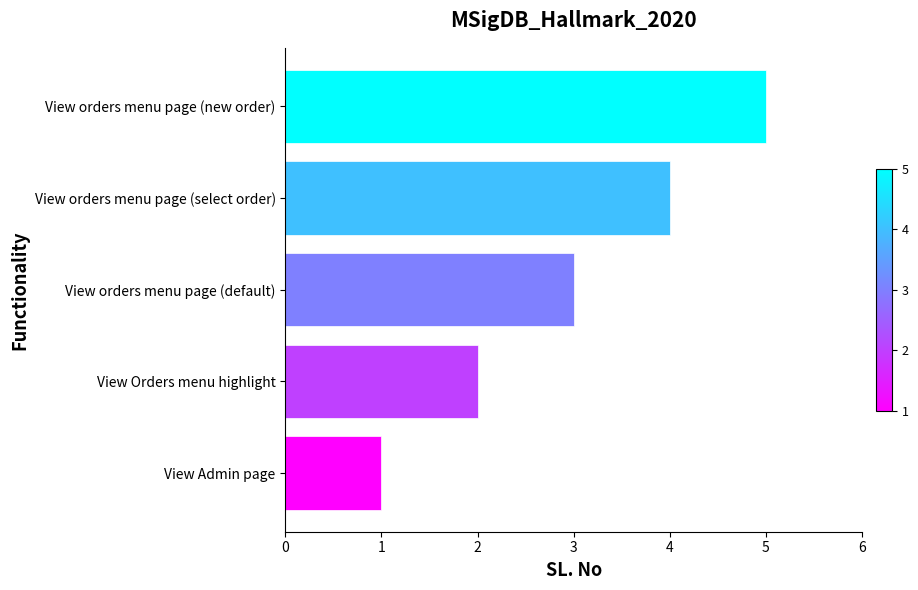

How many data points are less than 3?

2